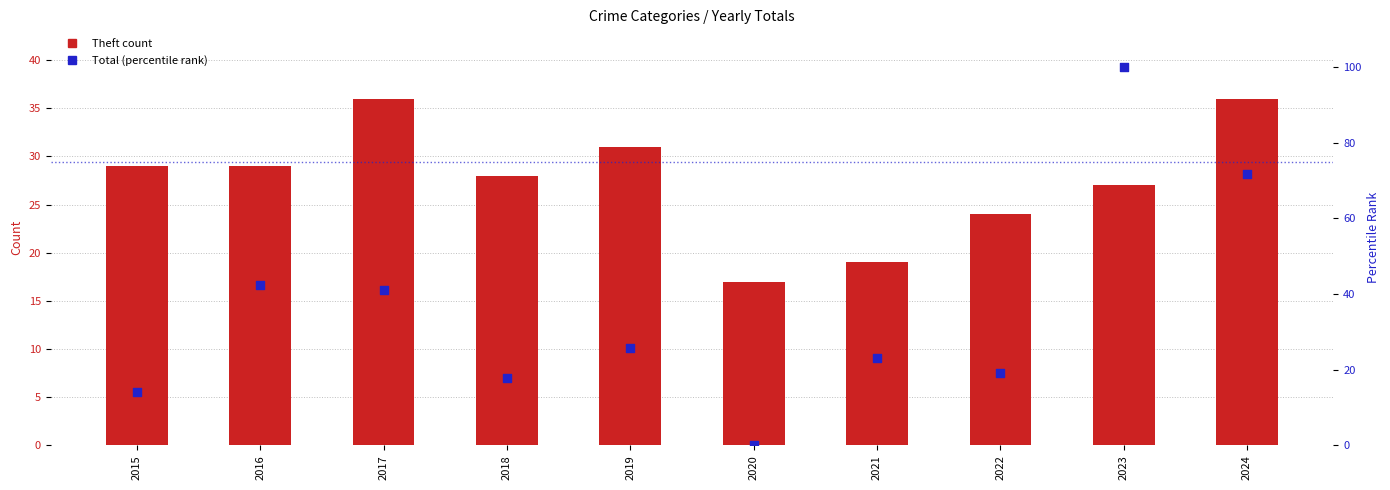

At which category is the sum across all series the highest?

2023